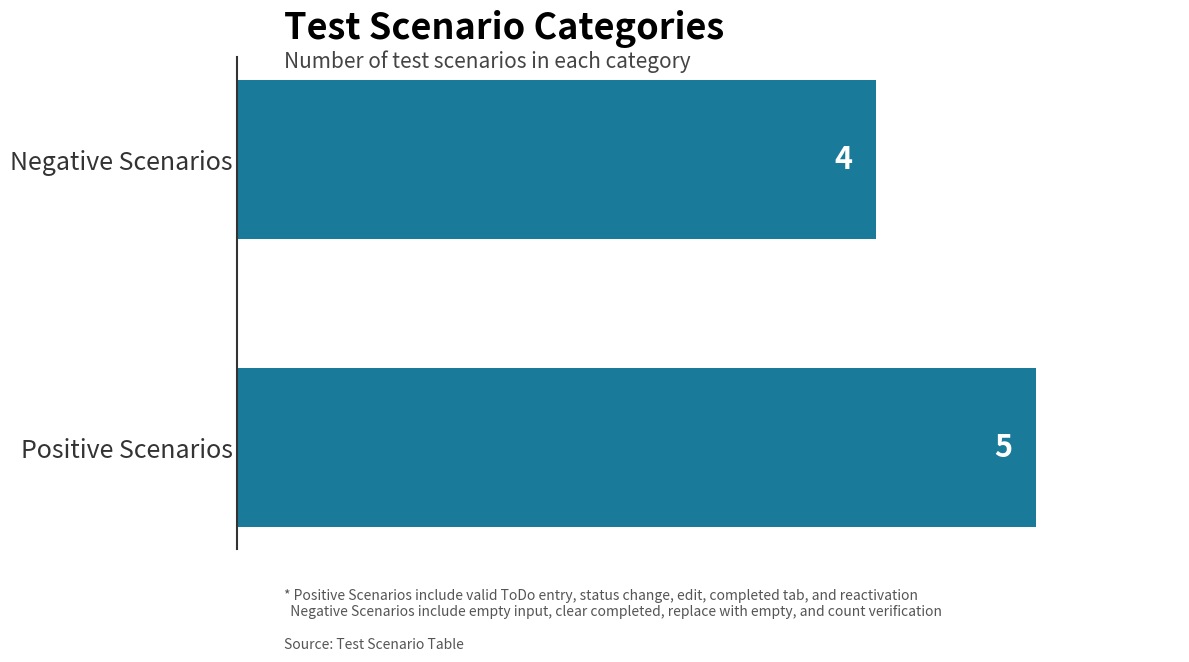

Approximately how many times larger is the value at Negative Scenarios compared to Positive Scenarios?

0.8